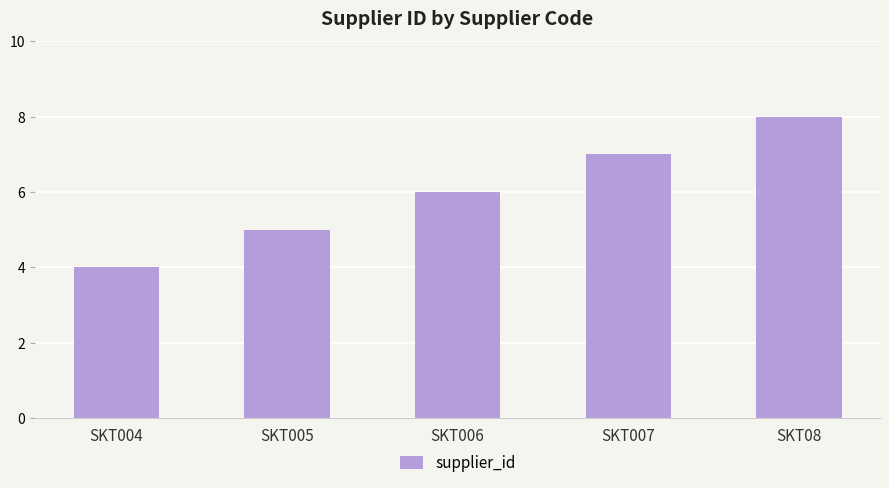

What is the value of the 4th bar from the left?

7